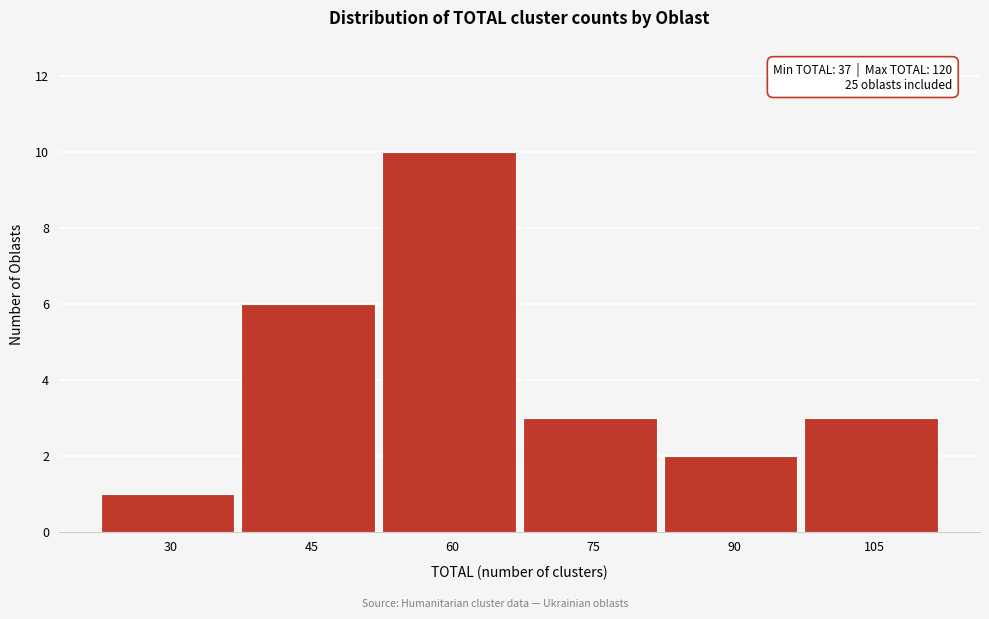

Reading right to left, transcribe all the data shown in this chart.

3	2	3	10	6	1